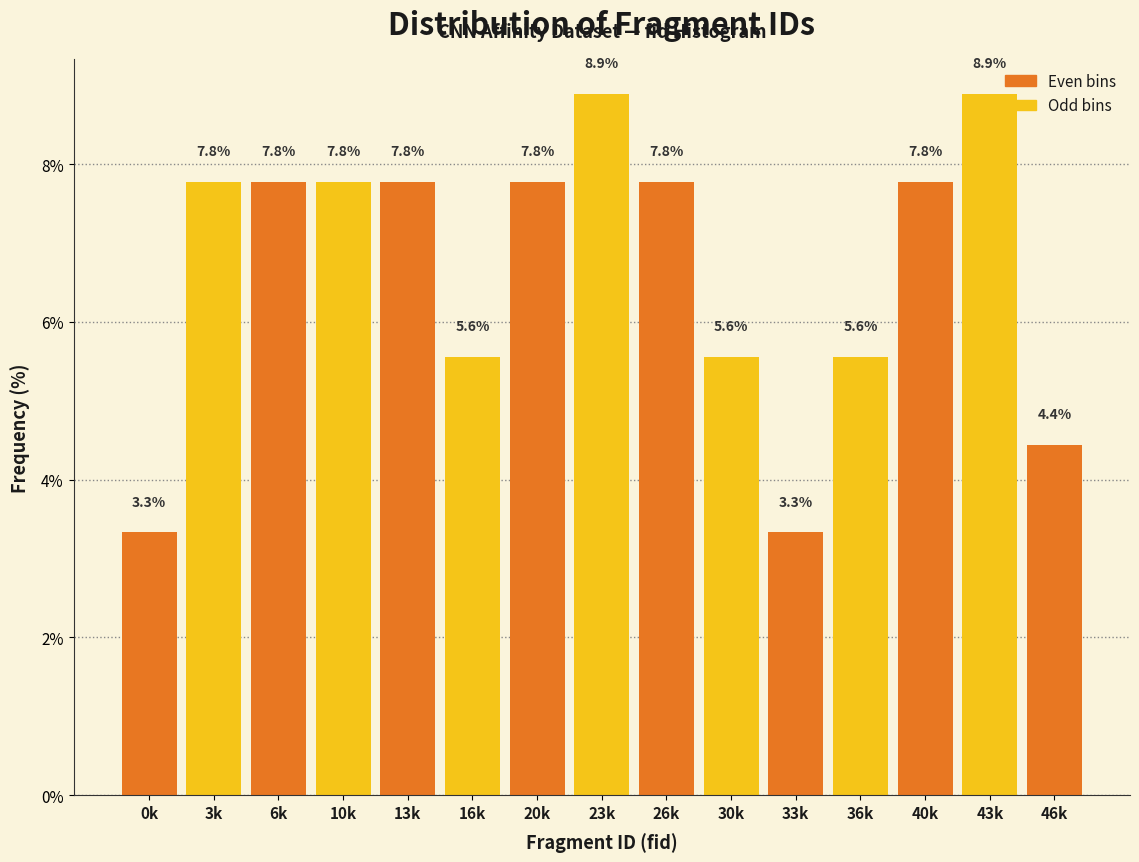

Reading left to right, transcribe all the data shown in this chart.

3.3	7.8	7.8	7.8	7.8	5.6	7.8	8.9	7.8	5.6	3.3	5.6	7.8	8.9	4.4